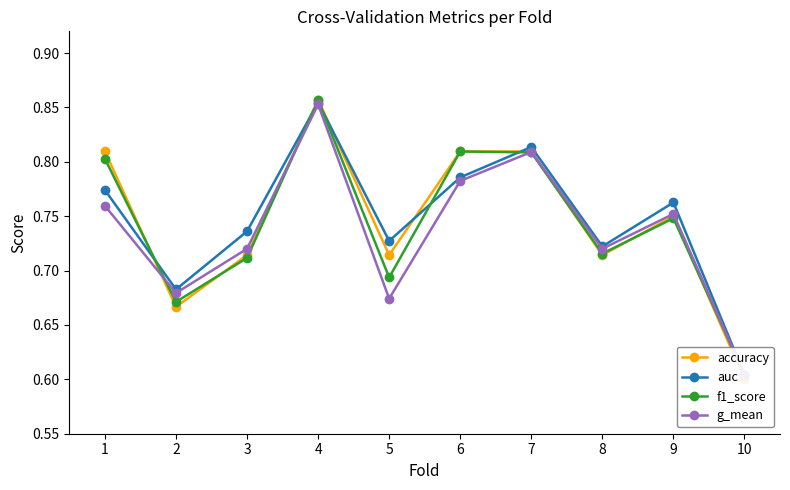

Read the g_mean value at 7.

0.8